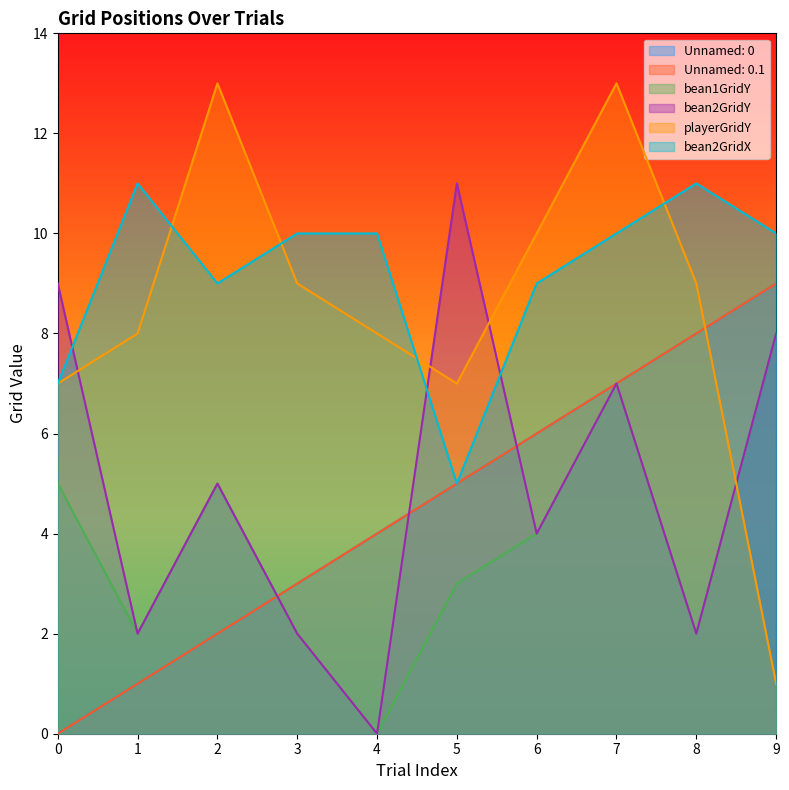

How many positive values does the Unnamed: 0.1 series have?

9